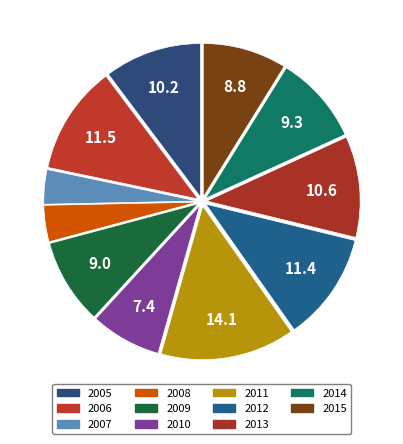

To the nearest percent, what is the combined percentage of 2015 and 2006?

20%